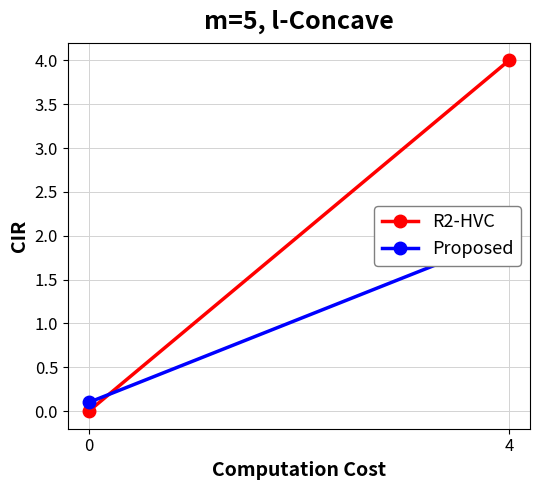

How many R2-HVC values are between 0 and 4?

2